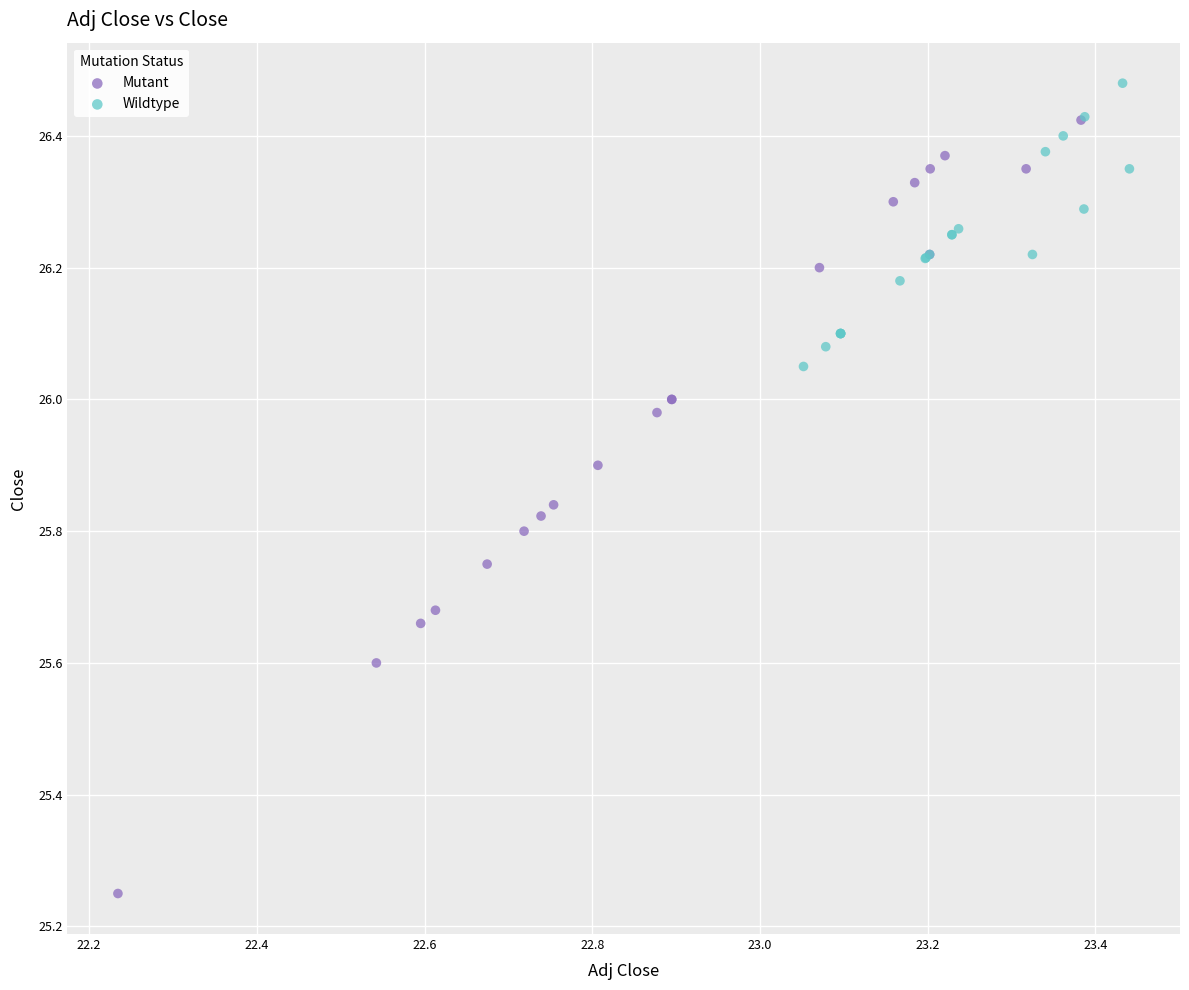

Which series contains the lowest Y value?

Mutant